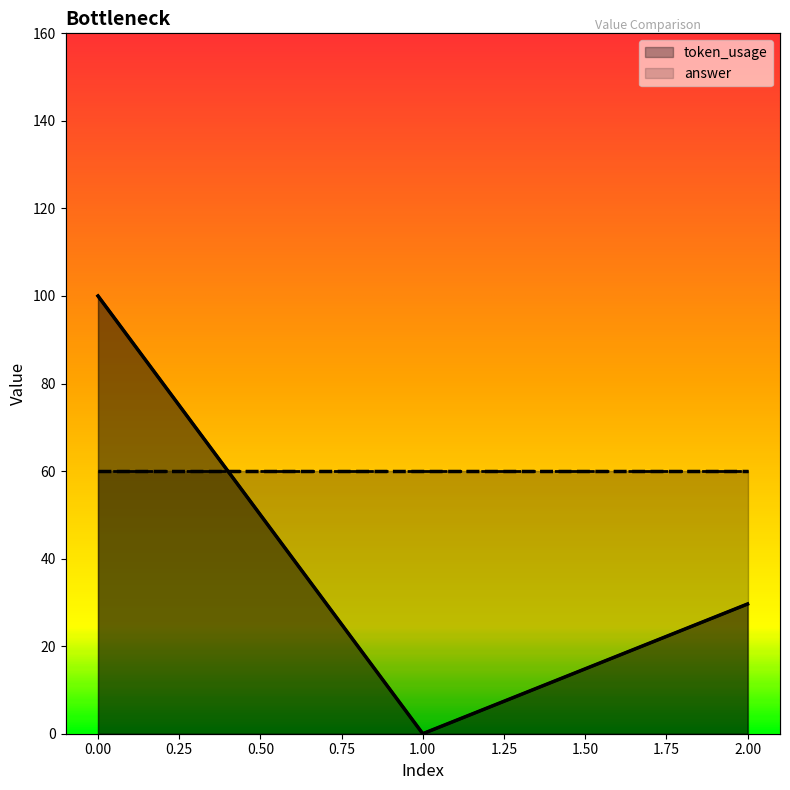

What is the sum of the values at 2 and 0?

129.6